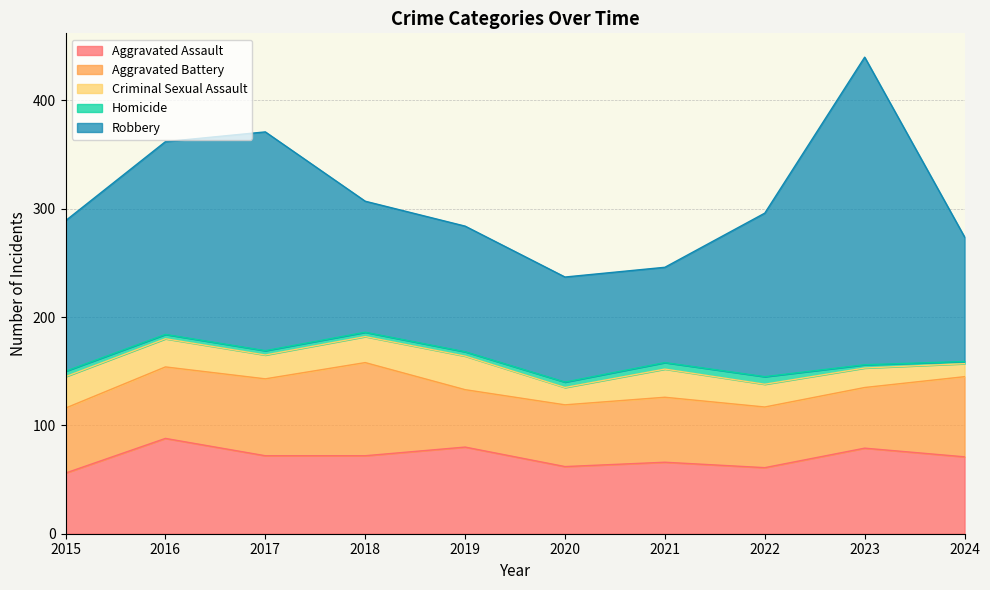

Rank the series at 2017 from lowest to highest value.

Homicide, Criminal Sexual Assault, Aggravated Battery, Aggravated Assault, Robbery